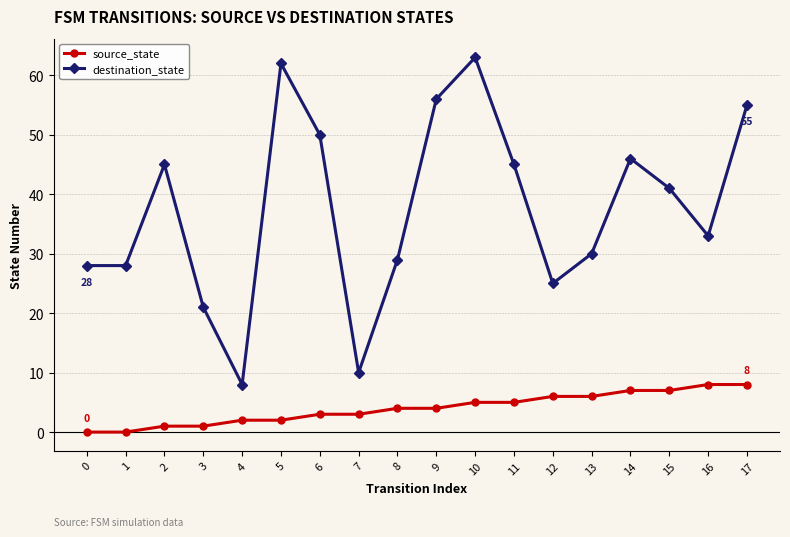

What is the sum of all destination_state values?

675